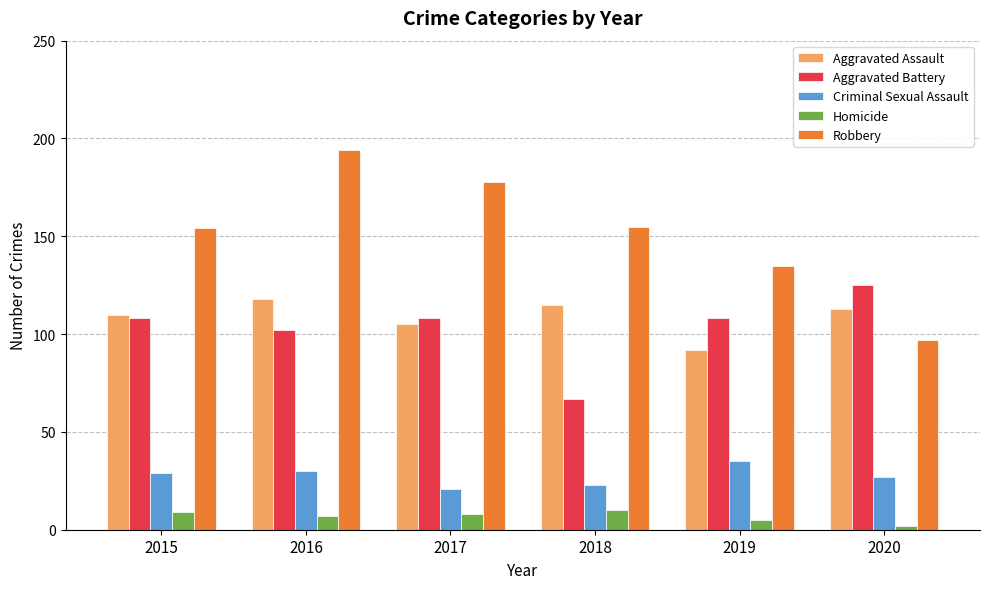

Is the value of Aggravated Battery at 2015 greater than the value of Homicide at 2020?

Yes